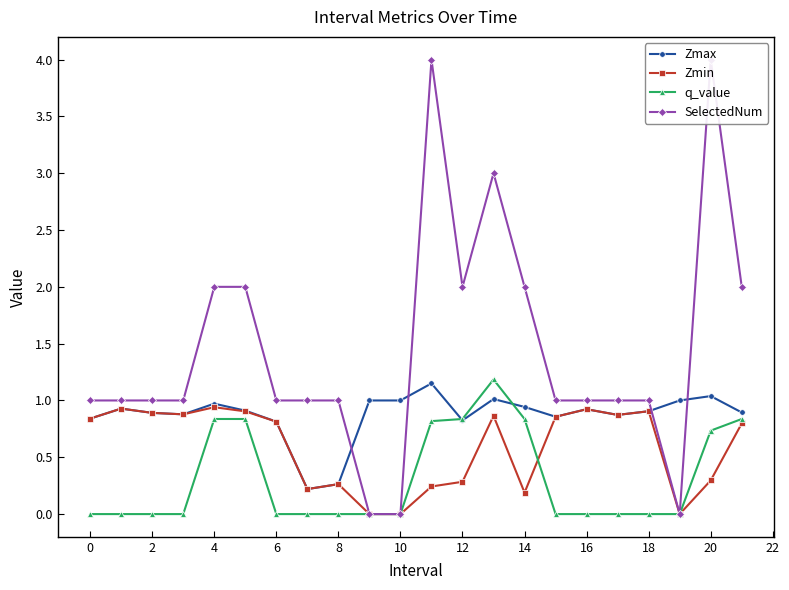

True or false: Zmin has a value of 1.3 at 6.

False